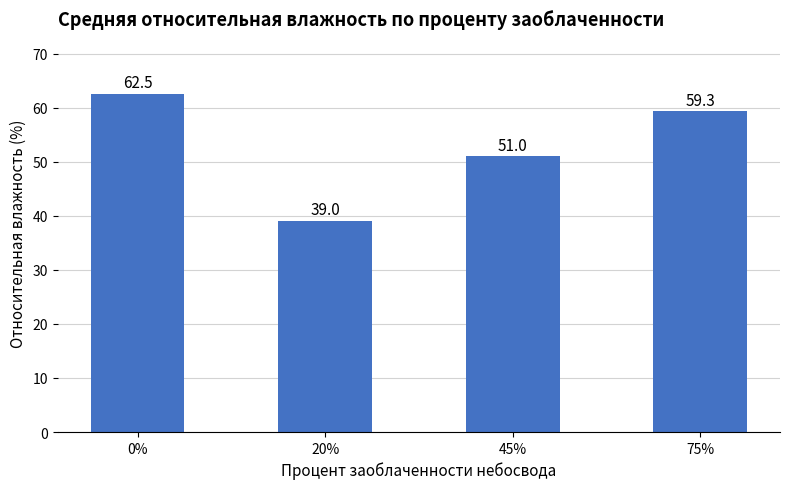

Reading left to right, extract all data points from this chart.

0%=62.5	20%=39.0	45%=51.0	75%=59.3